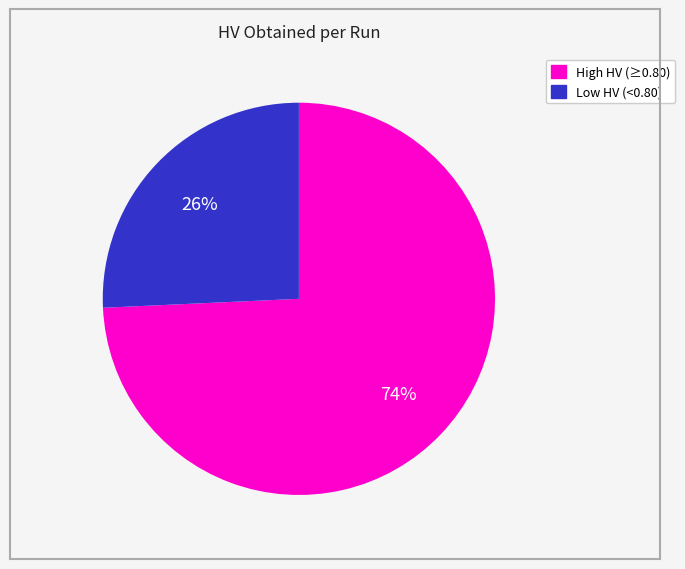

Does any single category account for the majority?

Yes